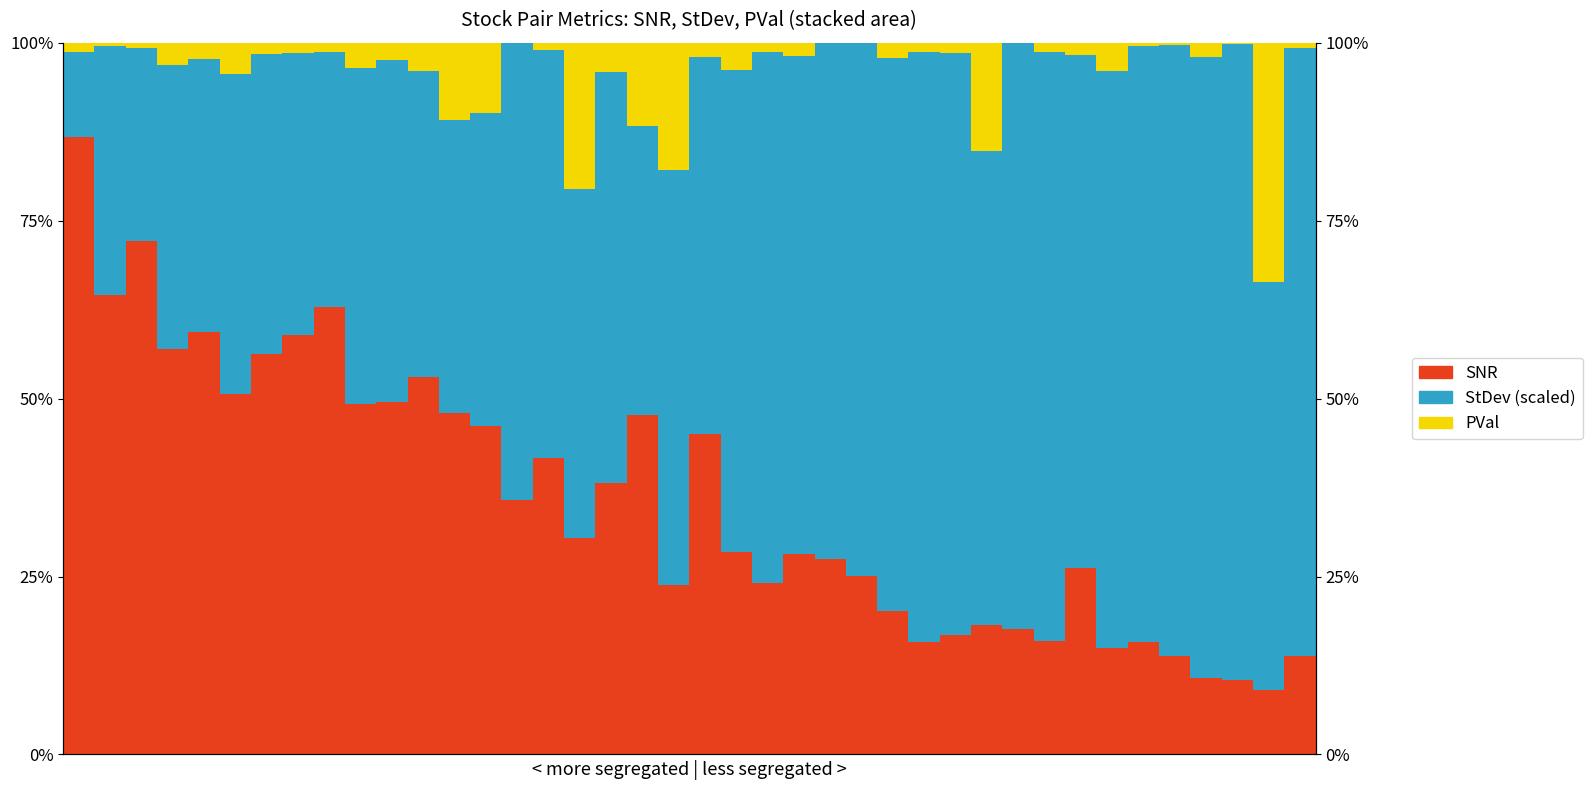

Reading left to right, transcribe all the data shown in this chart.

SNR: 0=0.9	1=0.6	2=0.7	3=0.6	4=0.6	5=0.5	6=0.6	7=0.6	8=0.6	9=0.5	10=0.5	11=0.5	12=0.5	13=0.5	14=0.4	15=0.4	16=0.3	17=0.4	18=0.5	19=0.2	20=0.5	21=0.3	22=0.2	23=0.3	24=0.3	25=0.3	26=0.2	27=0.2	28=0.2	29=0.2	30=0.2	31=0.2	32=0.3	33=0.1	34=0.2	35=0.1	36=0.1	37=0.1	38=0.1	39=0.1
StDev (scaled): 0=0.1	1=0.4	2=0.3	3=0.4	4=0.4	5=0.4	6=0.4	7=0.4	8=0.4	9=0.5	10=0.5	11=0.4	12=0.4	13=0.4	14=0.6	15=0.6	16=0.5	17=0.6	18=0.4	19=0.6	20=0.5	21=0.7	22=0.7	23=0.7	24=0.7	25=0.7	26=0.8	27=0.8	28=0.8	29=0.7	30=0.8	31=0.8	32=0.7	33=0.8	34=0.8	35=0.9	36=0.9	37=0.9	38=0.6	39=0.9
PVal: 0=0.0	1=0.0	2=0.0	3=0.0	4=0.0	5=0.0	6=0.0	7=0.0	8=0.0	9=0.0	10=0.0	11=0.0	12=0.1	13=0.1	14=0.0	15=0.0	16=0.2	17=0.0	18=0.1	19=0.2	20=0.0	21=0.0	22=0.0	23=0.0	24=0.0	25=0.0	26=0.0	27=0.0	28=0.0	29=0.2	30=0.0	31=0.0	32=0.0	33=0.0	34=0.0	35=0.0	36=0.0	37=0.0	38=0.3	39=0.0